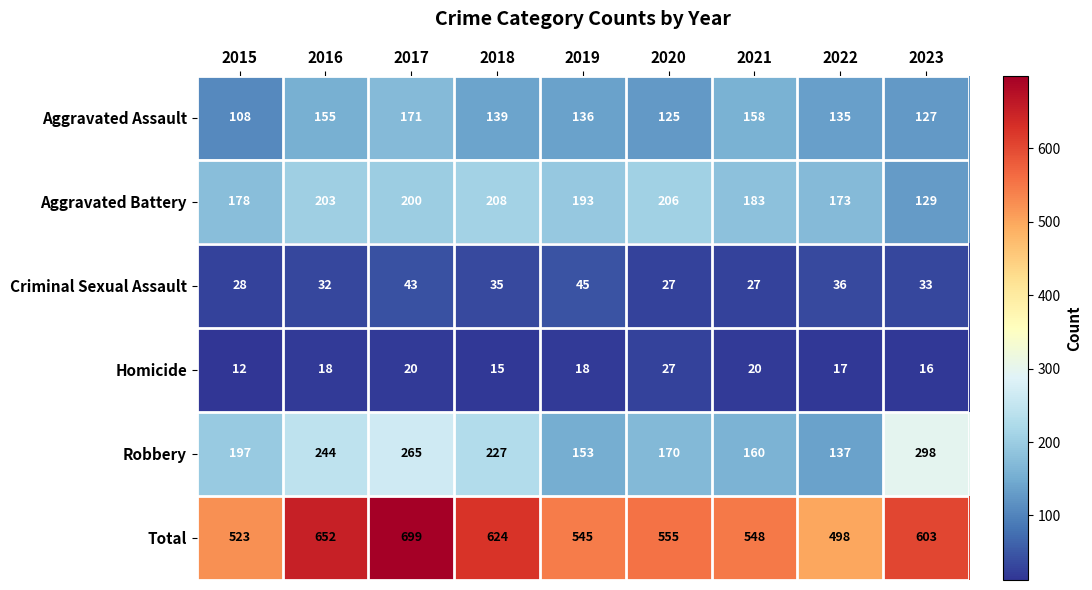

The value of Robbery at 2017 is 441. True or false?

False